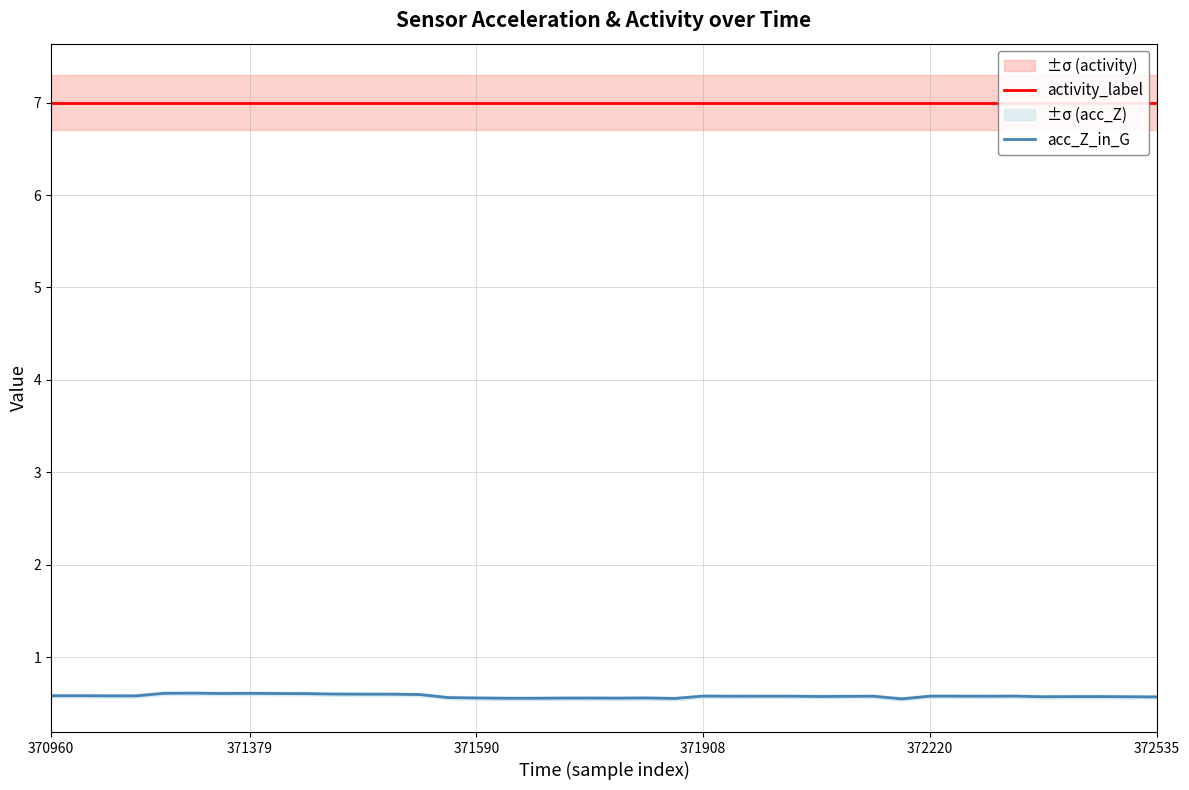

What is the spread (max minus min) of values at 11?

6.4